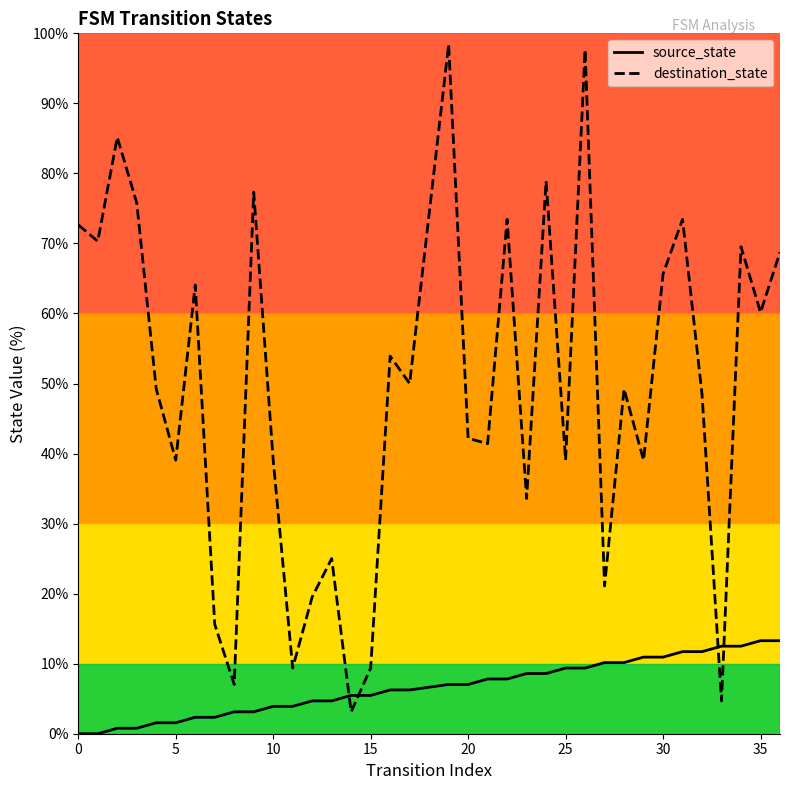

Which series has the largest range (max minus min)?

destination_state